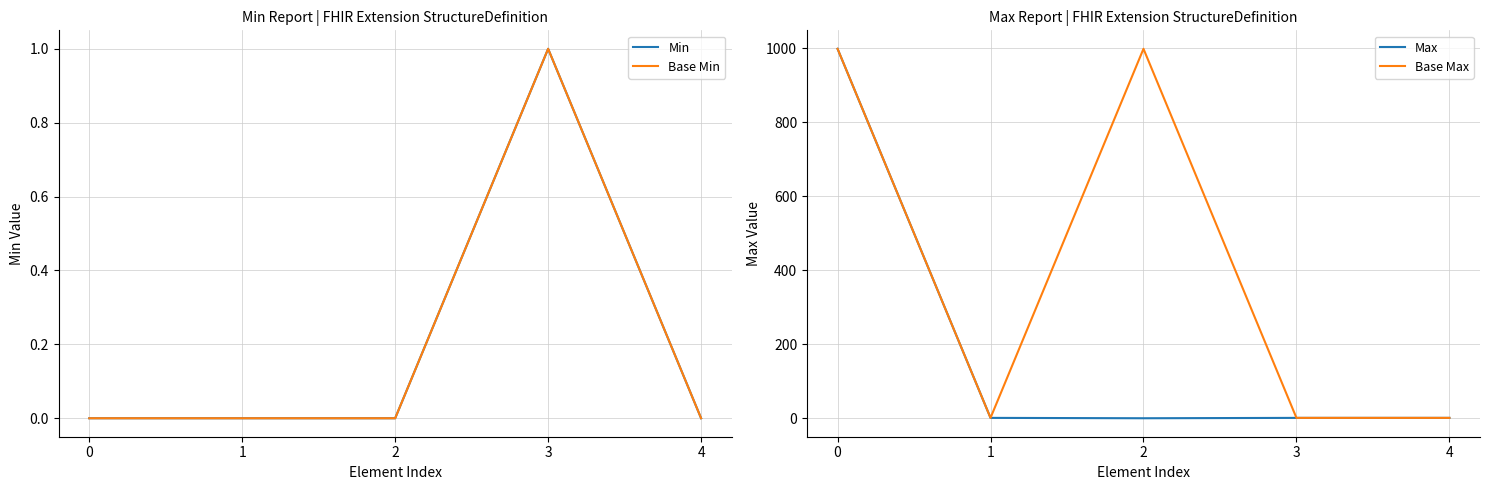

True or false: Min and Base Max cross at least once.

False